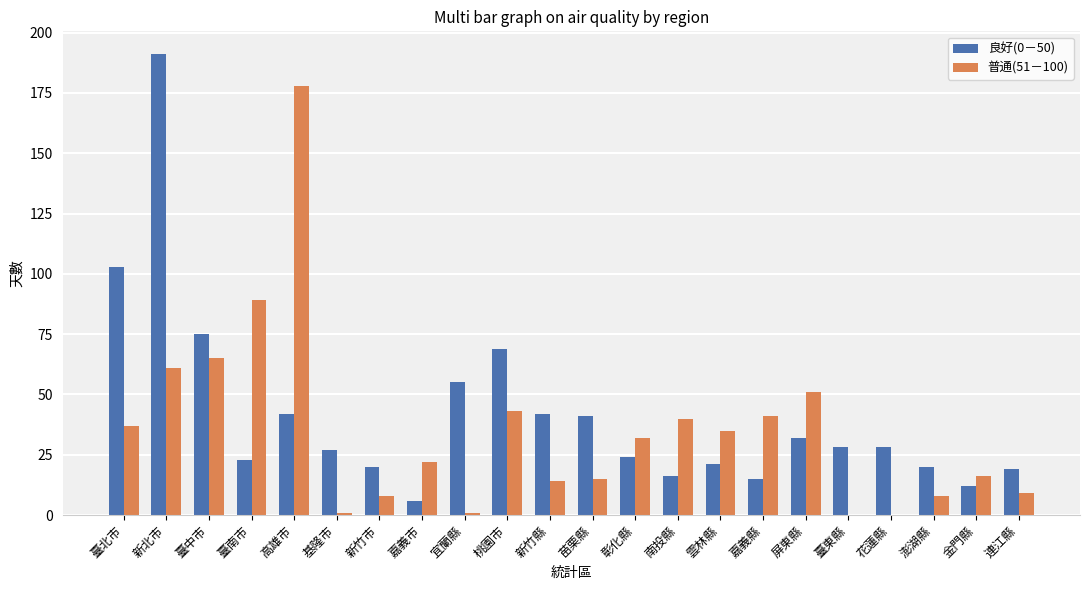

True or false: 良好(0－50) has a value of 103 at 臺北市.

True